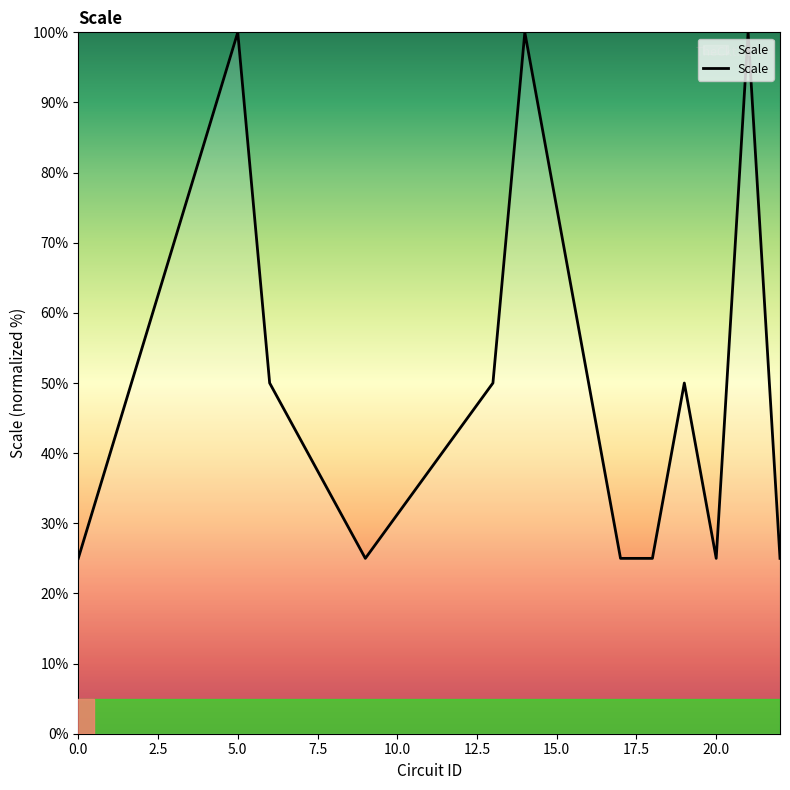

What is the maximum value shown in the chart?

100